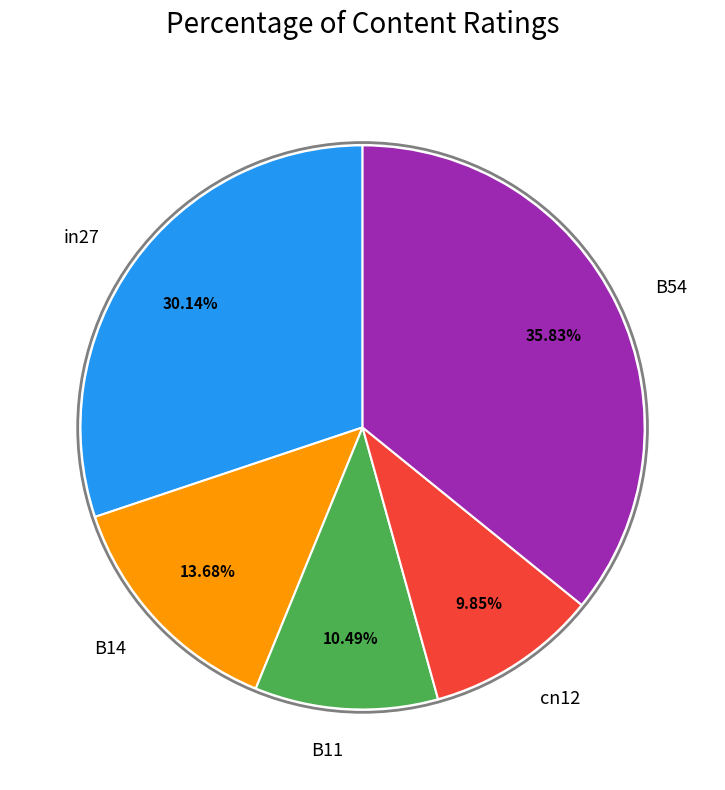

To the nearest percent, what percentage of the pie is B11?

10%